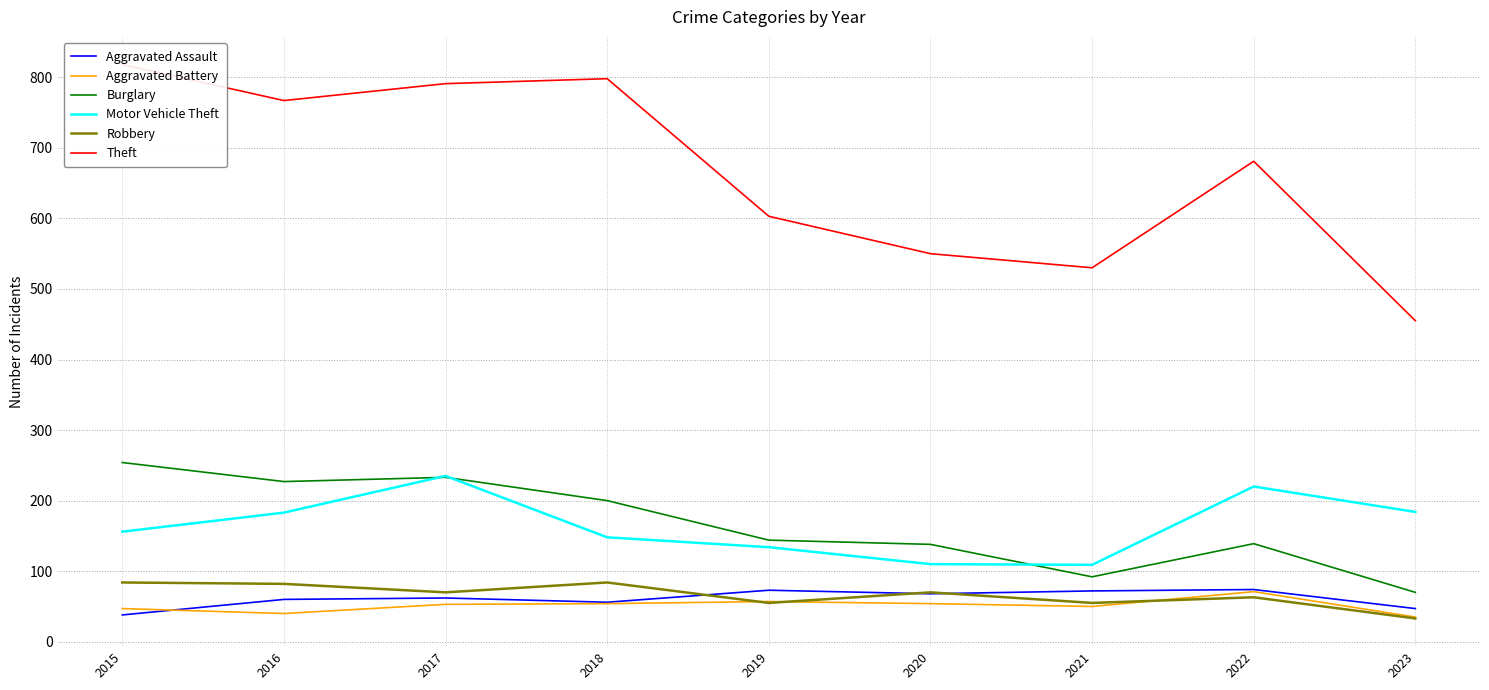

Reading left to right, what are all the values shown in this chart?

Aggravated Assault: 2015=38	2016=60	2017=62	2018=56	2019=73	2020=68	2021=72	2022=74	2023=47
Aggravated Battery: 2015=47	2016=40	2017=53	2018=54	2019=57	2020=54	2021=50	2022=71	2023=35
Burglary: 2015=254	2016=227	2017=233	2018=200	2019=144	2020=138	2021=92	2022=139	2023=70
Motor Vehicle Theft: 2015=156	2016=183	2017=235	2018=148	2019=134	2020=110	2021=109	2022=220	2023=184
Robbery: 2015=84	2016=82	2017=70	2018=84	2019=55	2020=70	2021=55	2022=63	2023=33
Theft: 2015=818	2016=767	2017=791	2018=798	2019=603	2020=550	2021=530	2022=681	2023=455